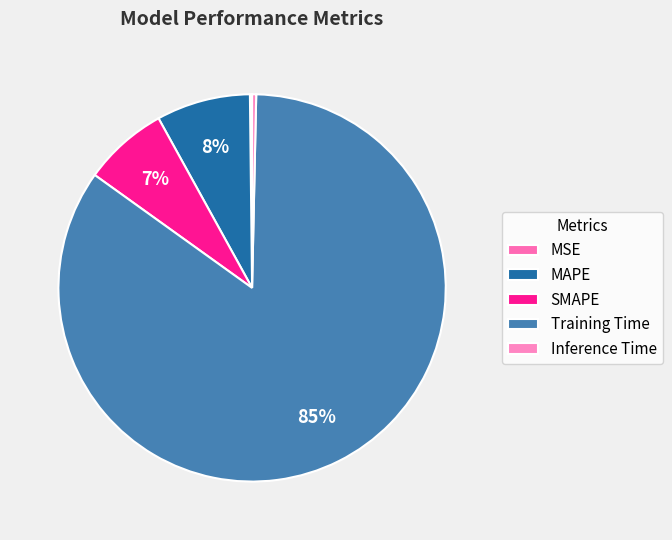

Which slice is the smallest?

MSE